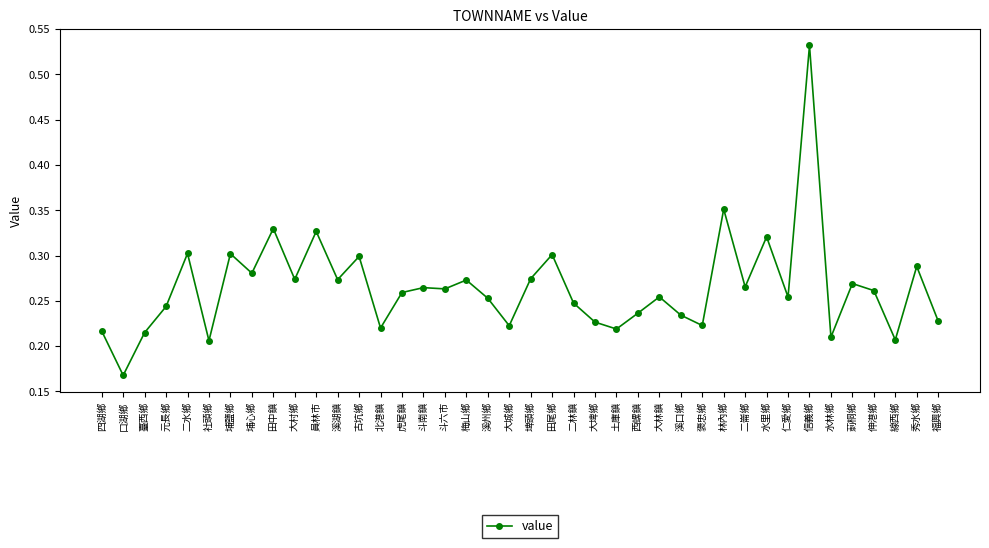

Which category has the highest value across all series?

信義鄉